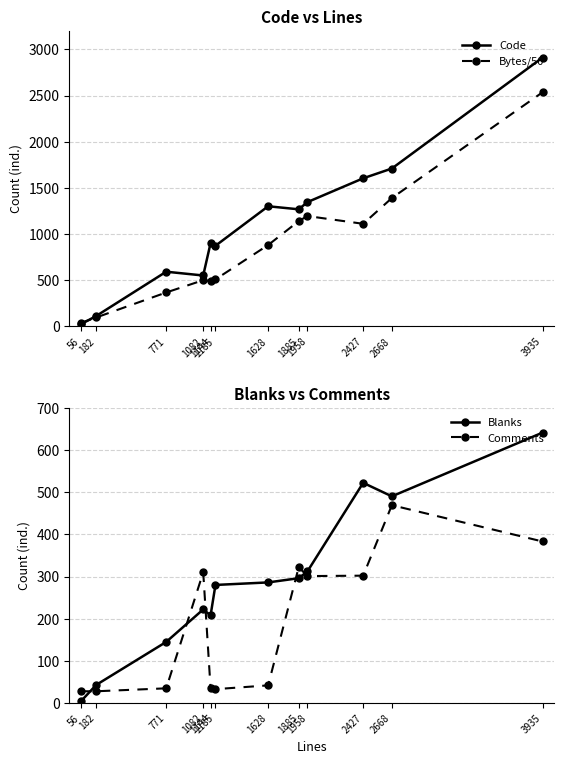

Reading left to right, what are all the values shown in this chart?

Code: 56=23	182=111	771=591	1082=550	1144=901	1185=872	1628=1300	1885=1267	1958=1345	2427=1603	2668=1709	3935=2911
Bytes/50: 56=38	182=95	771=366	1082=499	1144=489	1185=508	1628=880	1885=1139	1958=1194	2427=1110	2668=1389	3935=2535
Blanks: 56=5	182=43	771=145	1082=222	1144=208	1185=280	1628=286	1885=296	1958=312	2427=522	2668=490	3935=641
Comments: 56=28	182=28	771=35	1082=310	1144=35	1185=33	1628=42	1885=322	1958=301	2427=302	2668=469	3935=383